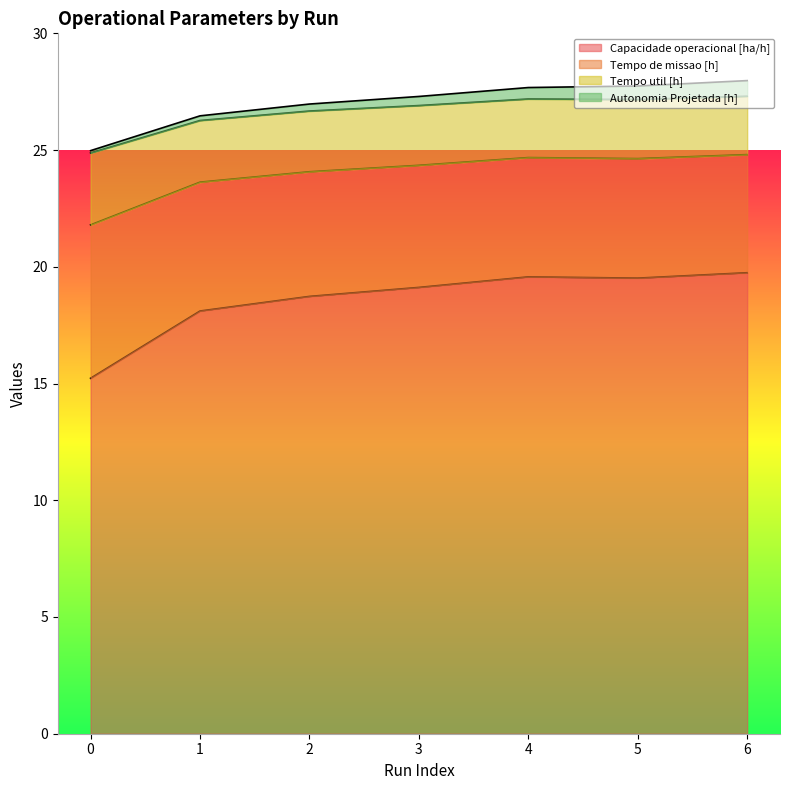

Read the Capacidade operacional [ha/h] value at 1.

18.1